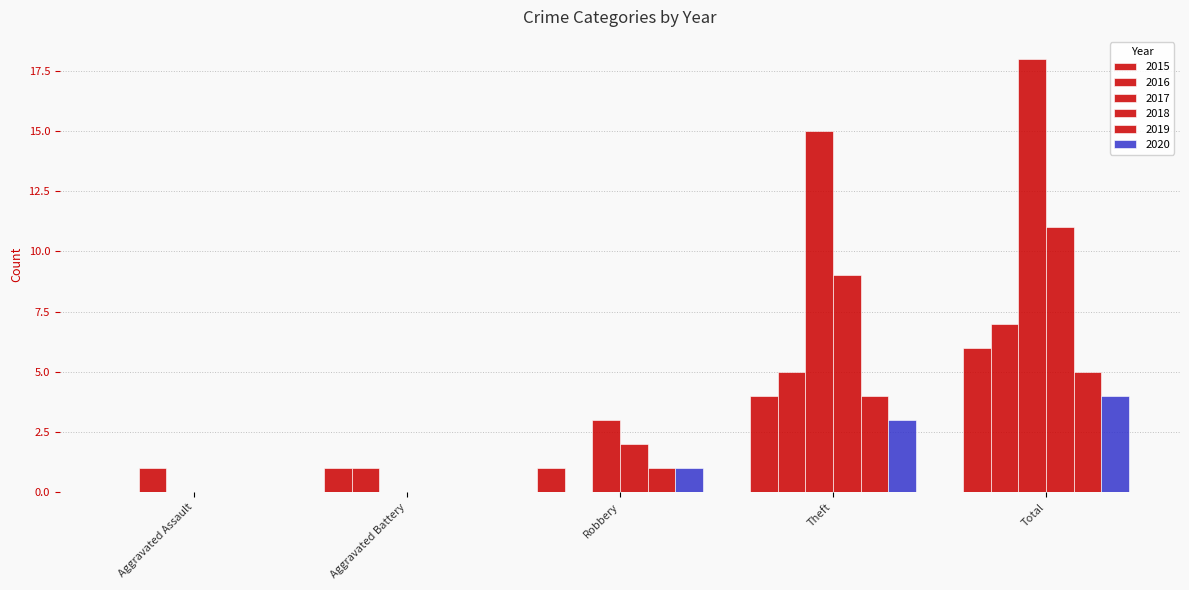

Does the chart contain stacked bars?

No